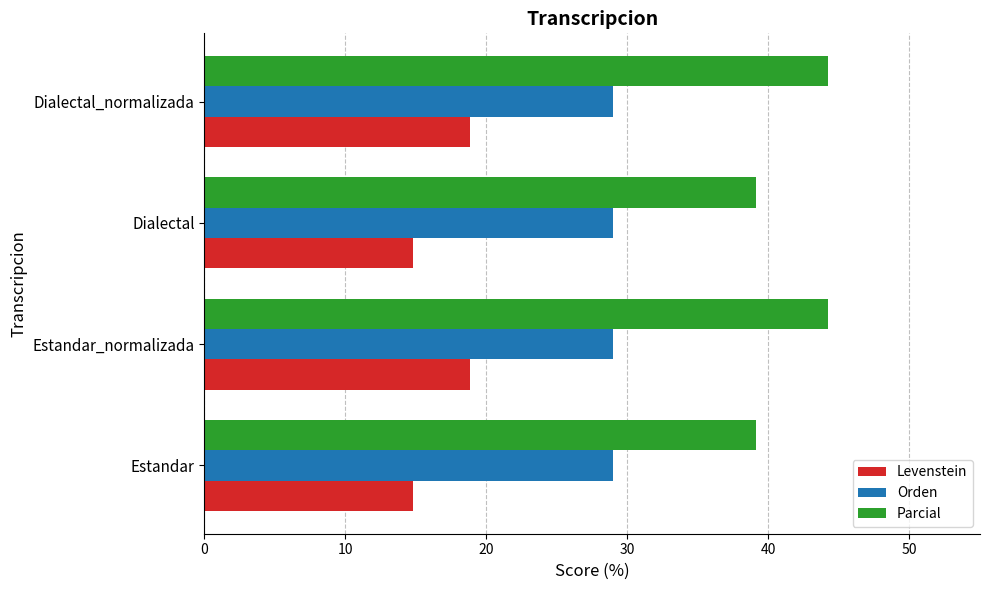

Which series has the widest spread of values?

Parcial